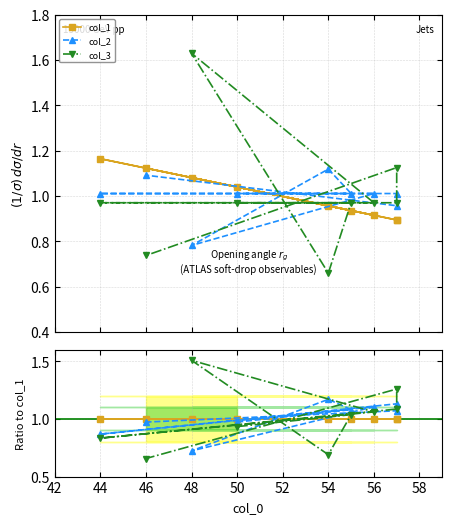

True or false: col_2 and col_3 cross at least once.

True